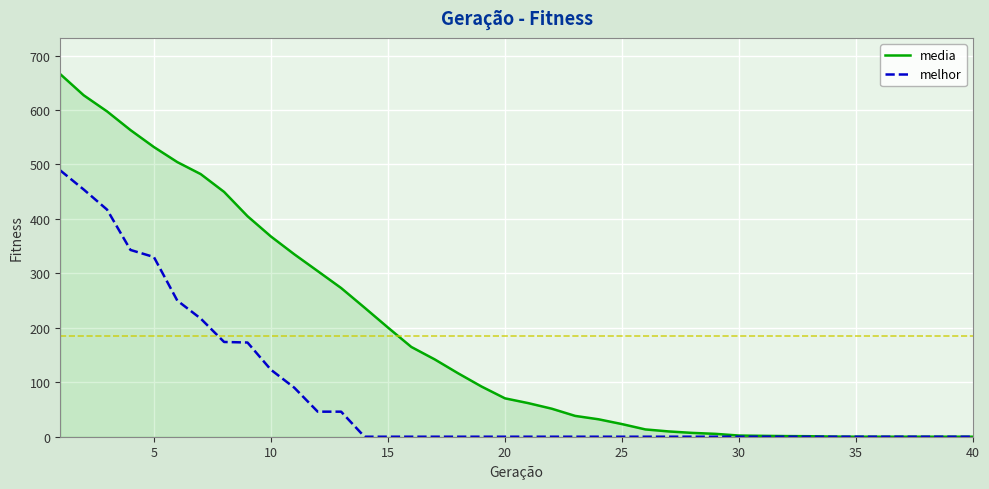

Which series has the largest range (max minus min)?

media